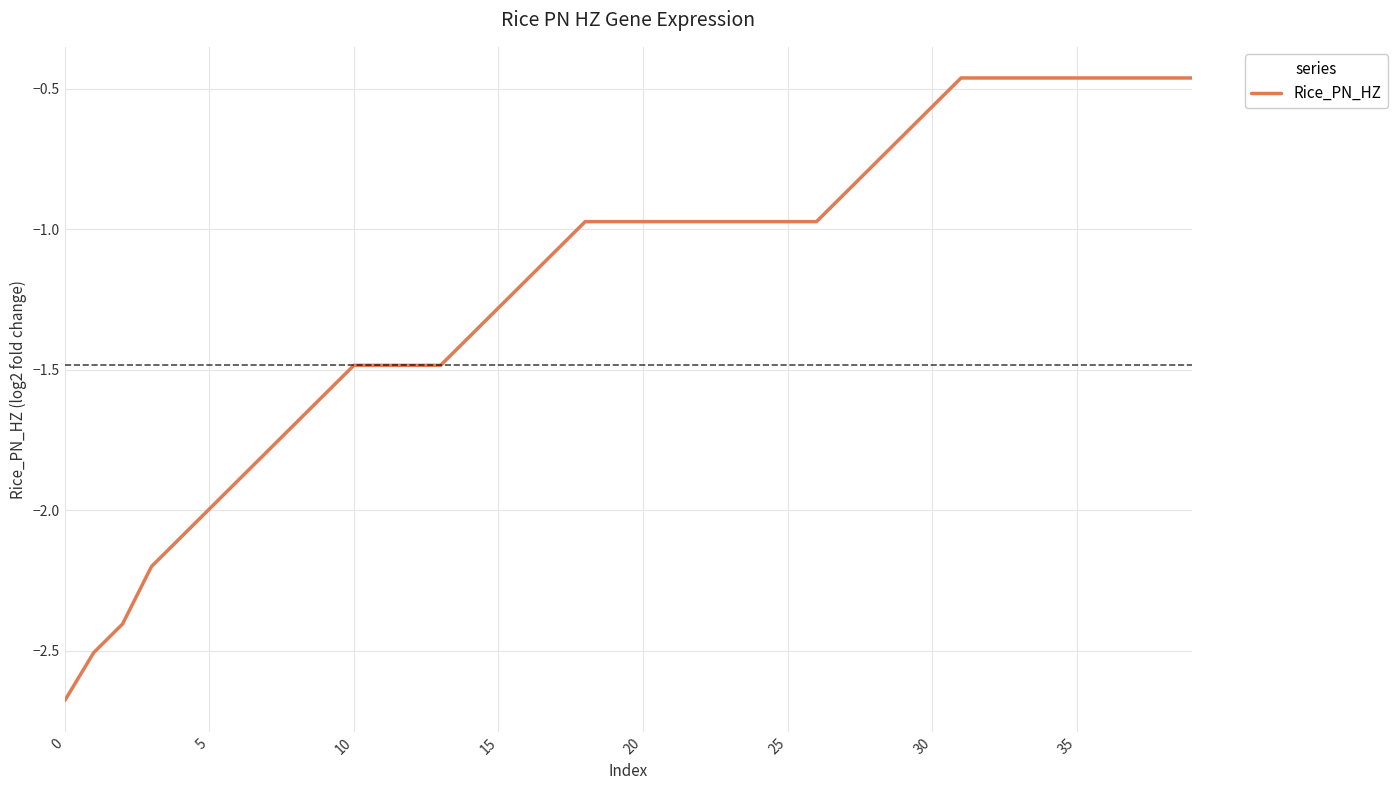

What is the minimum value shown in the chart?

-2.7